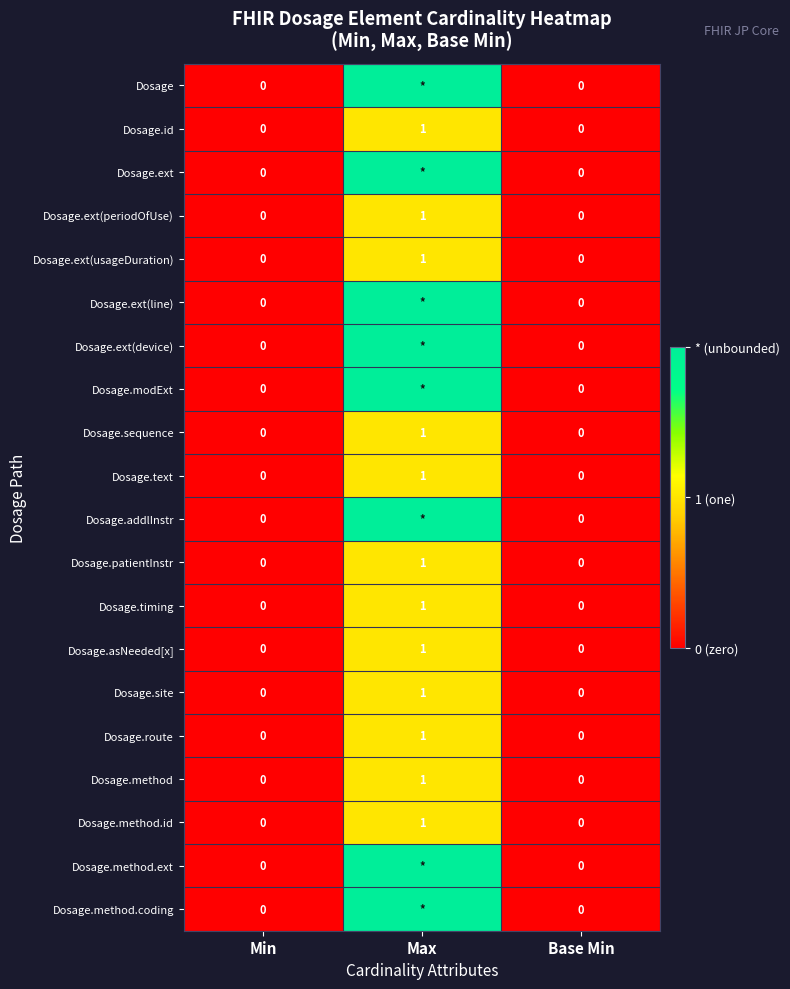

What is the total value across all series at Max?

28